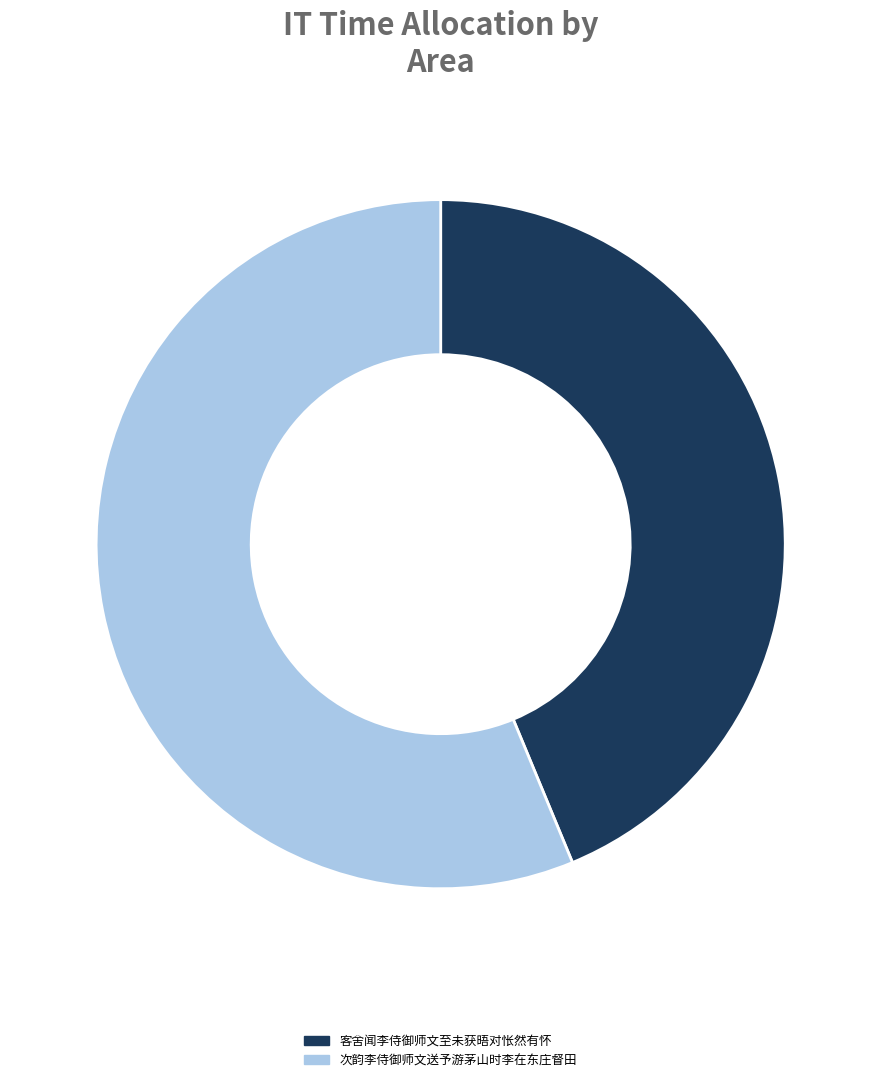

True or false: 客舍闻李侍御师文至未获晤对怅然有怀 accounts for 32% of the total.

False